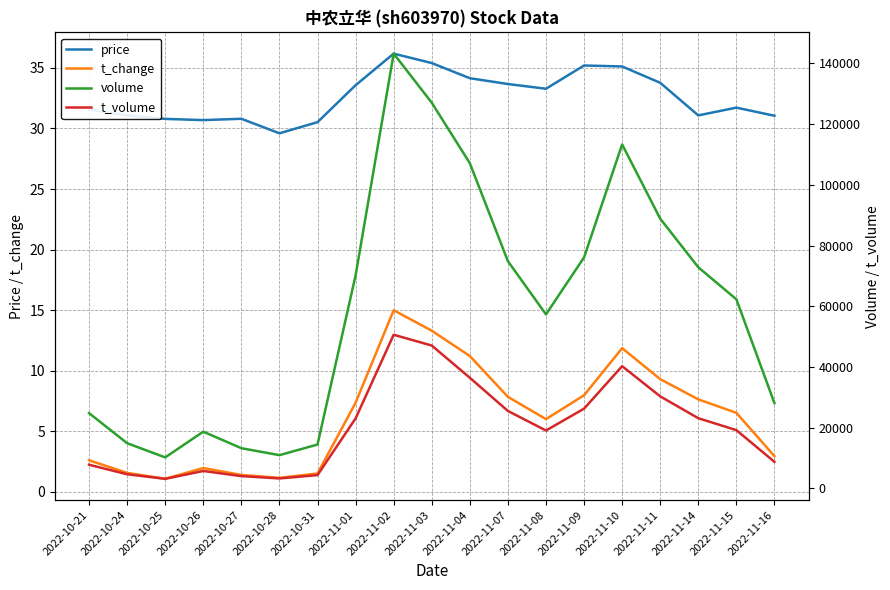

True or false: t_change and volume cross at least once.

False